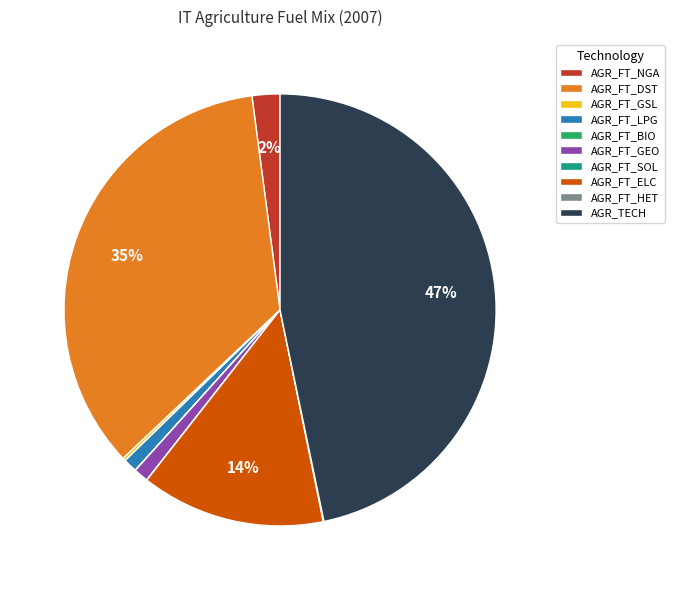

Does any single category account for the majority?

No